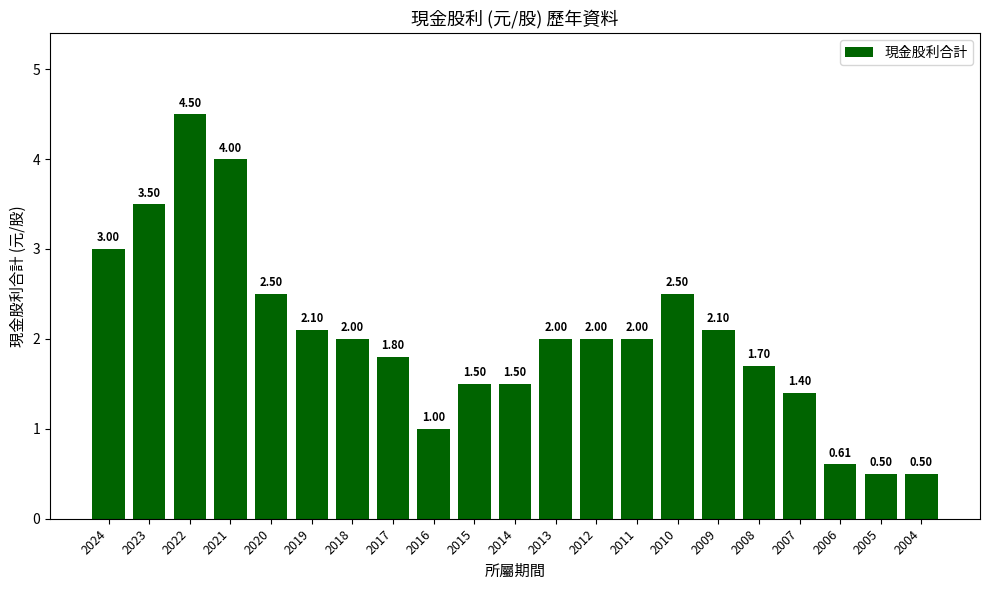

Approximately how many times larger is the value at 2012 compared to 2013?

1.0